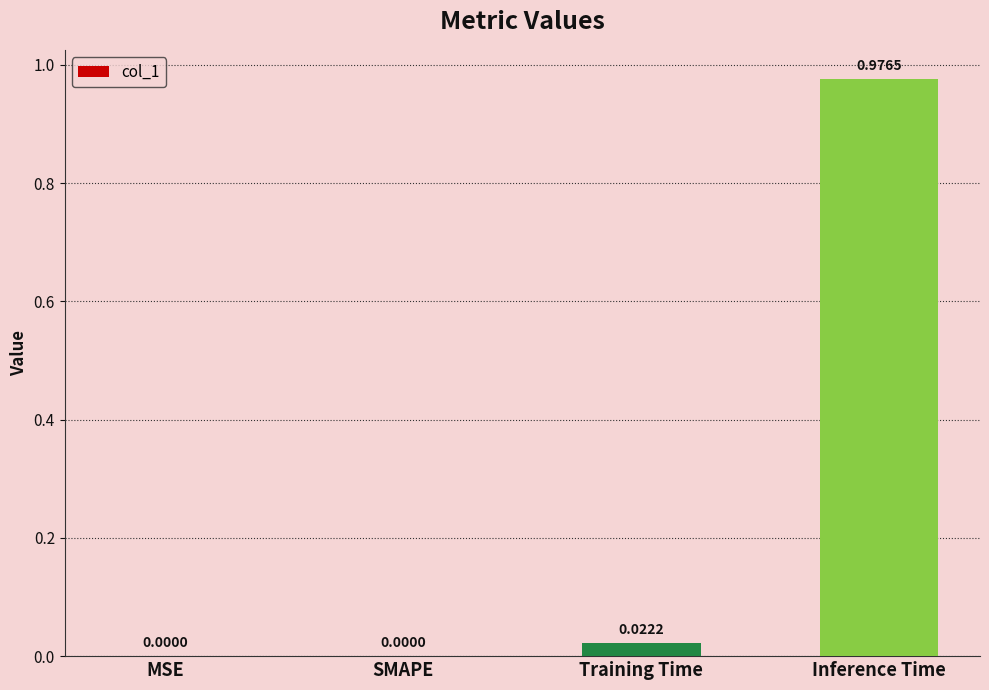

What is the average value?

0.2